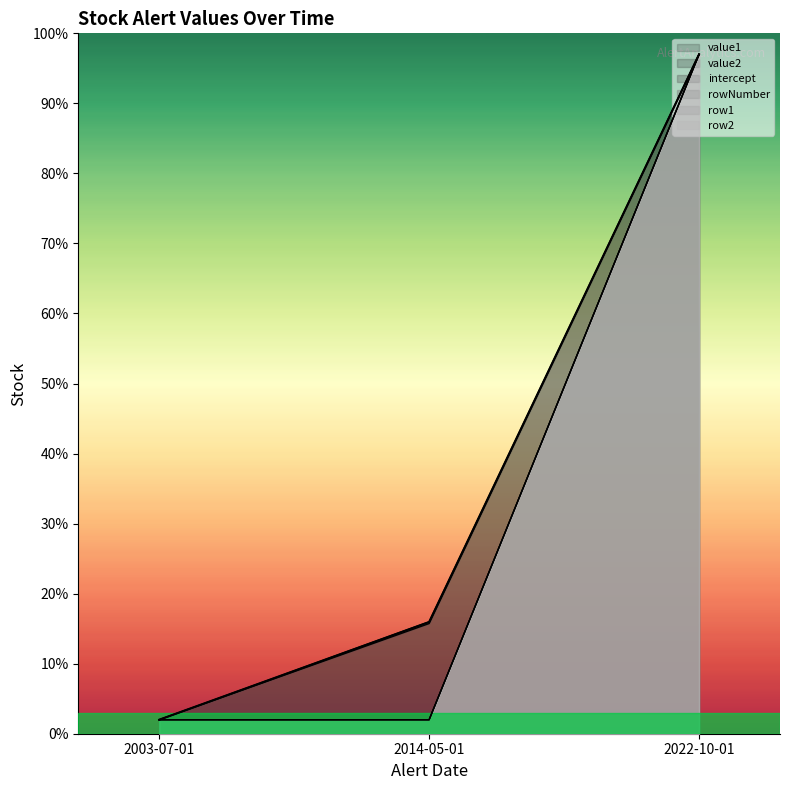

At which label does intercept reach its peak?

2022-10-01